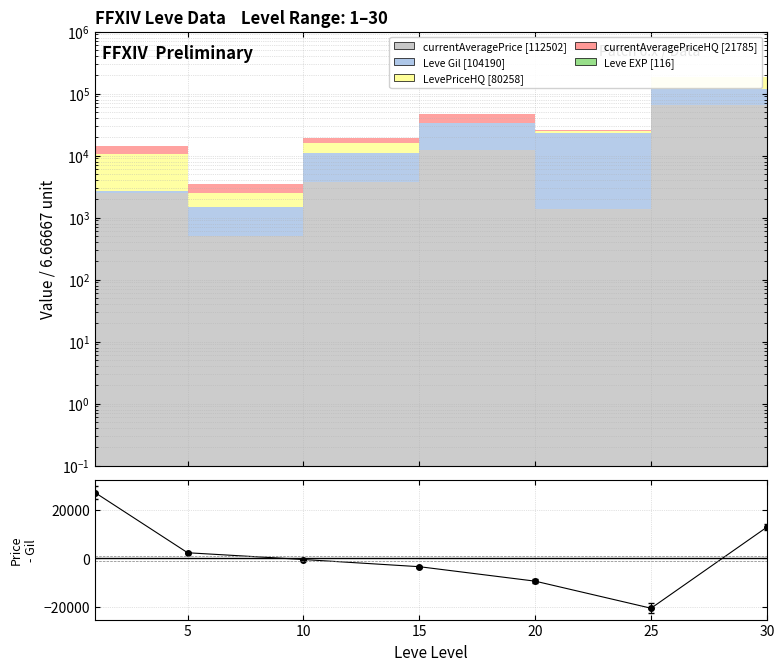

How many values are below -485?

3